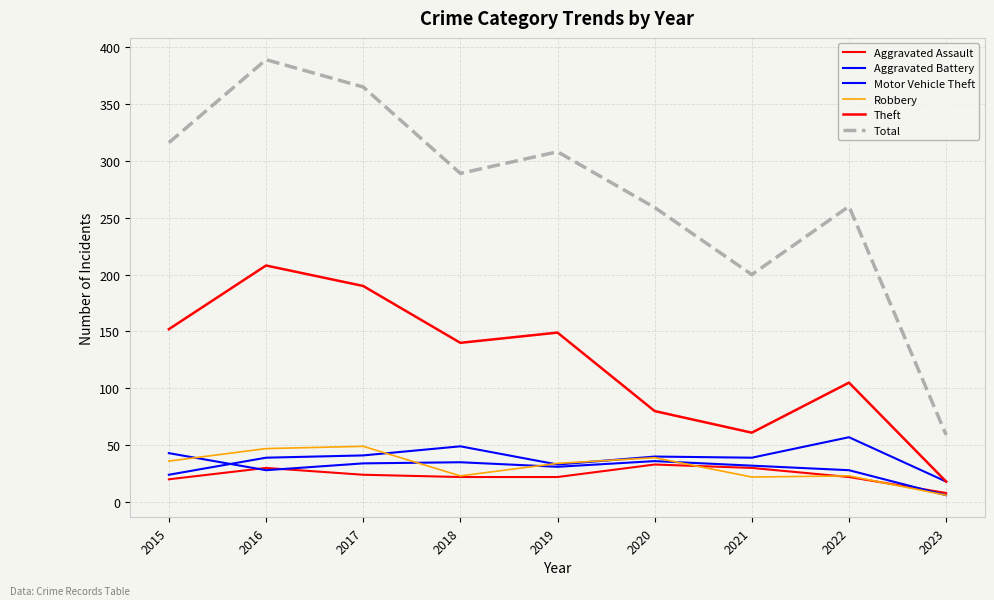

Reading right to left, list all the values displayed in this chart.

Aggravated Assault: 2023=8	2022=22	2021=30	2020=33	2019=22	2018=22	2017=24	2016=30	2015=20
Aggravated Battery: 2023=6	2022=28	2021=32	2020=36	2019=31	2018=35	2017=34	2016=28	2015=43
Motor Vehicle Theft: 2023=18	2022=57	2021=39	2020=40	2019=33	2018=49	2017=41	2016=39	2015=24
Robbery: 2023=6	2022=23	2021=22	2020=39	2019=34	2018=23	2017=49	2016=47	2015=36
Theft: 2023=18	2022=105	2021=61	2020=80	2019=149	2018=140	2017=190	2016=208	2015=152
Total: 2023=59	2022=260	2021=200	2020=259	2019=308	2018=289	2017=365	2016=389	2015=316